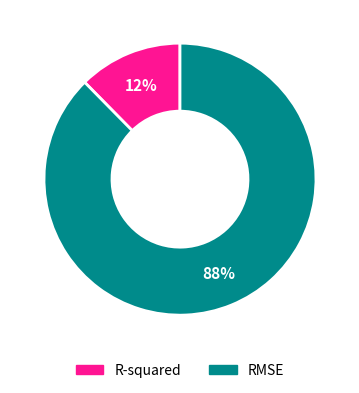

What is the smallest slice in the pie chart?

R-squared